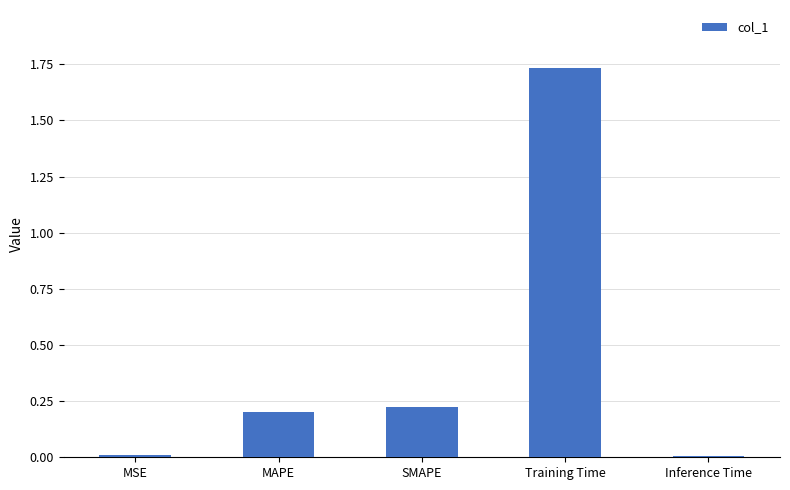

What is the average value?

0.4